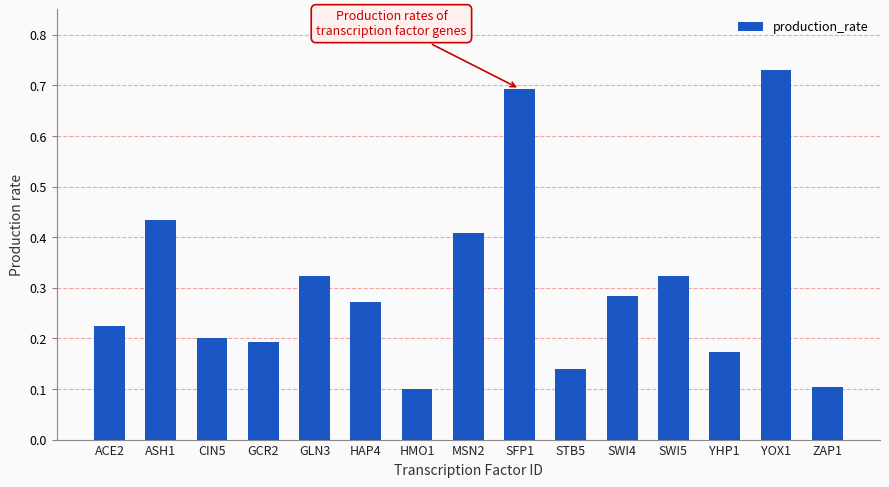

What is the sum of the values at MSN2 and YHP1?

0.6